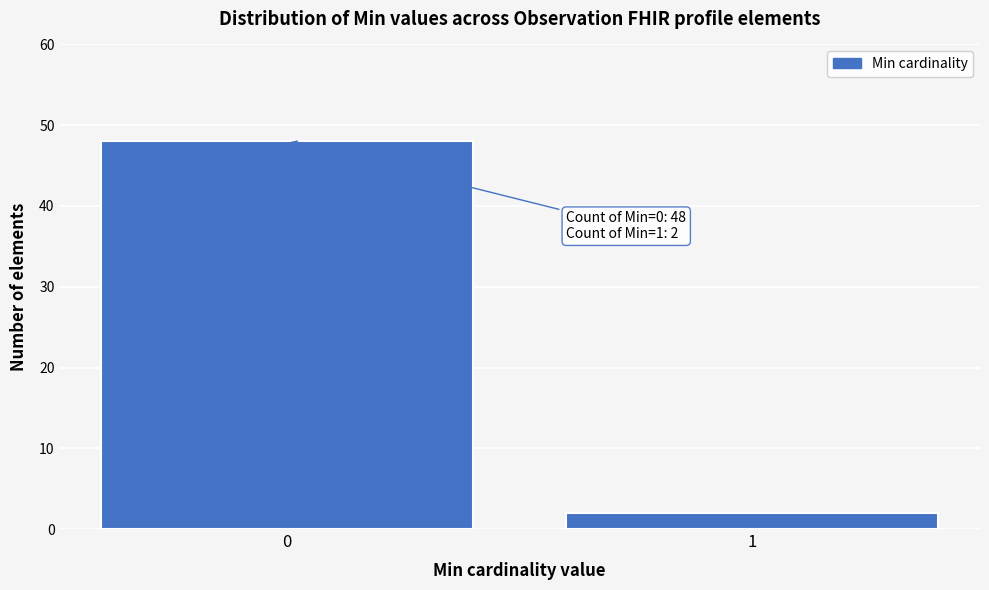

Reading right to left, what are all the values shown in this chart?

2	48